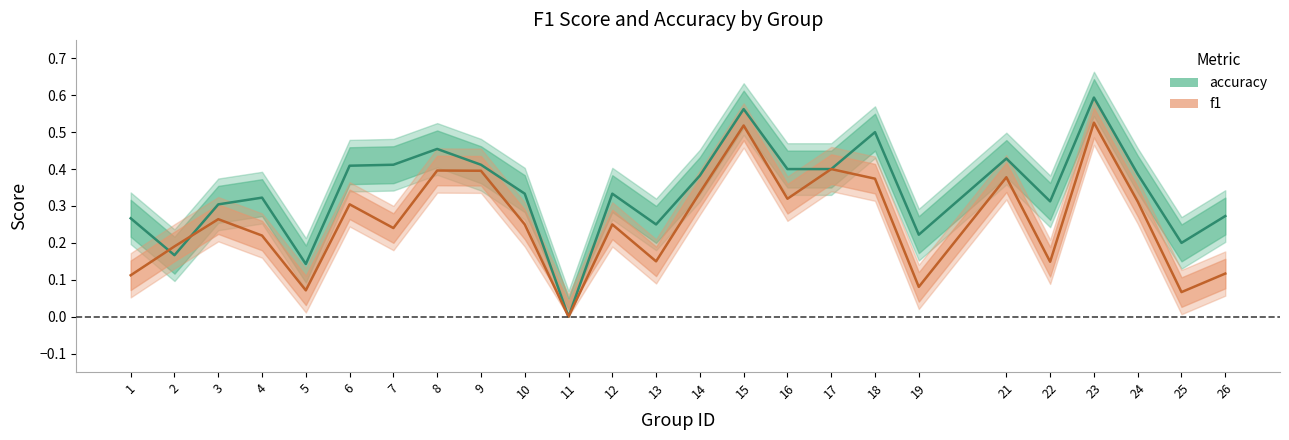

Which series has the largest total across all categories?

accuracy